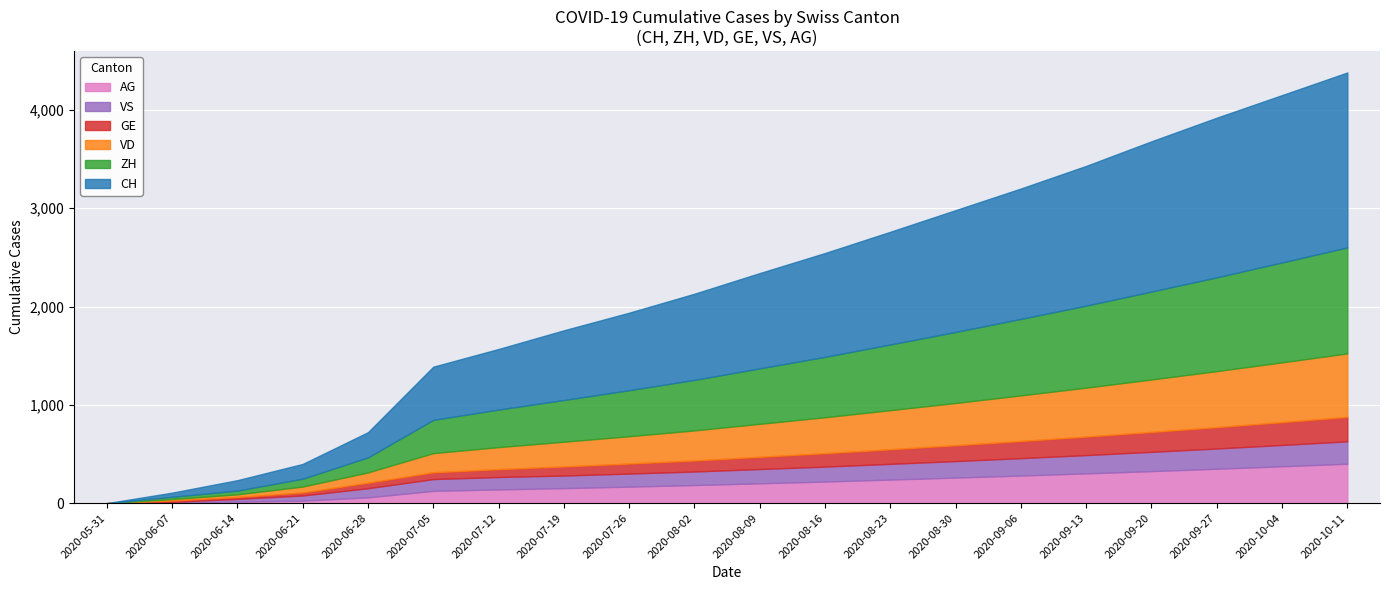

What is the highest value of the AG series?

401